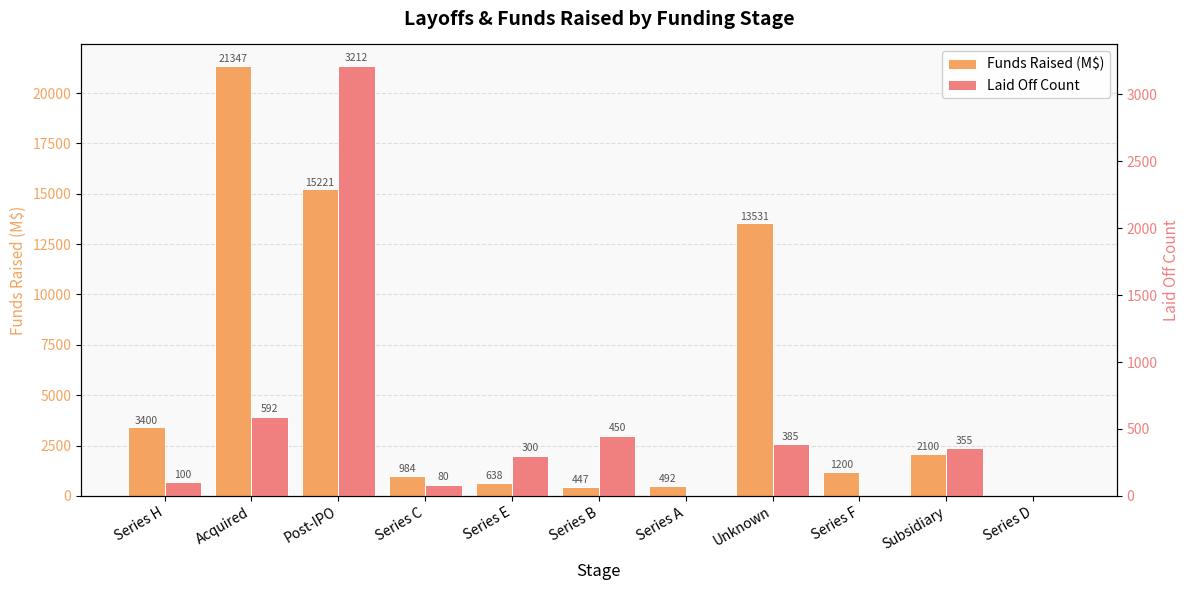

What is the highest value of the Funds Raised (M$) series?

21347